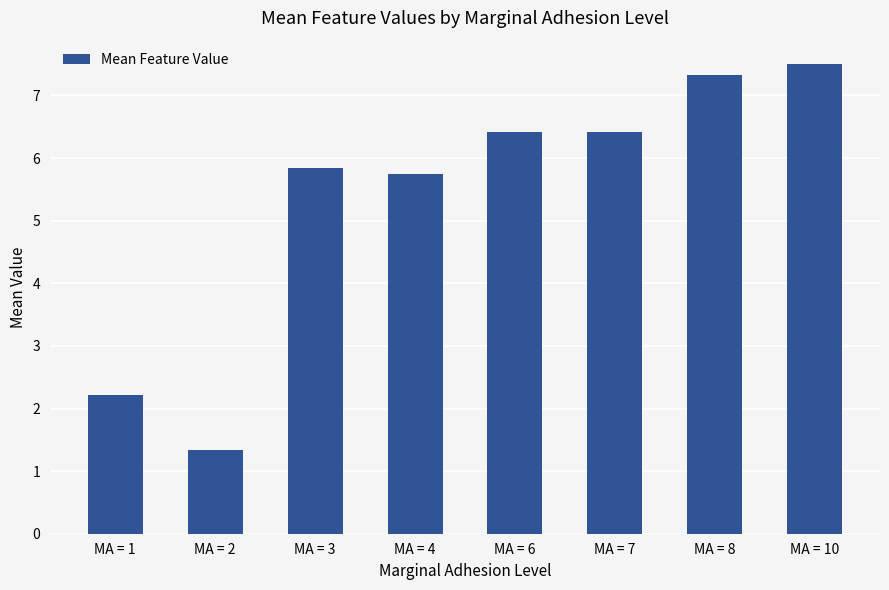

The chart shows a value of 6.4 at MA = 7. True or false?

True